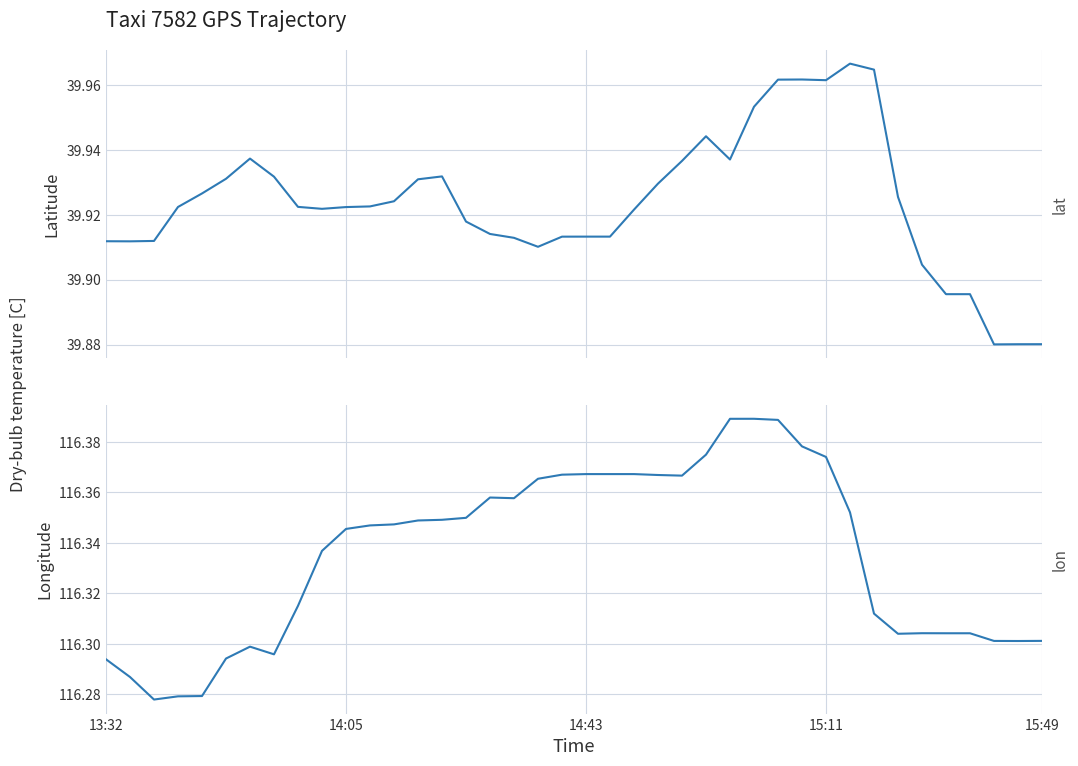

True or false: lat has more than 0 interior local peaks.

True